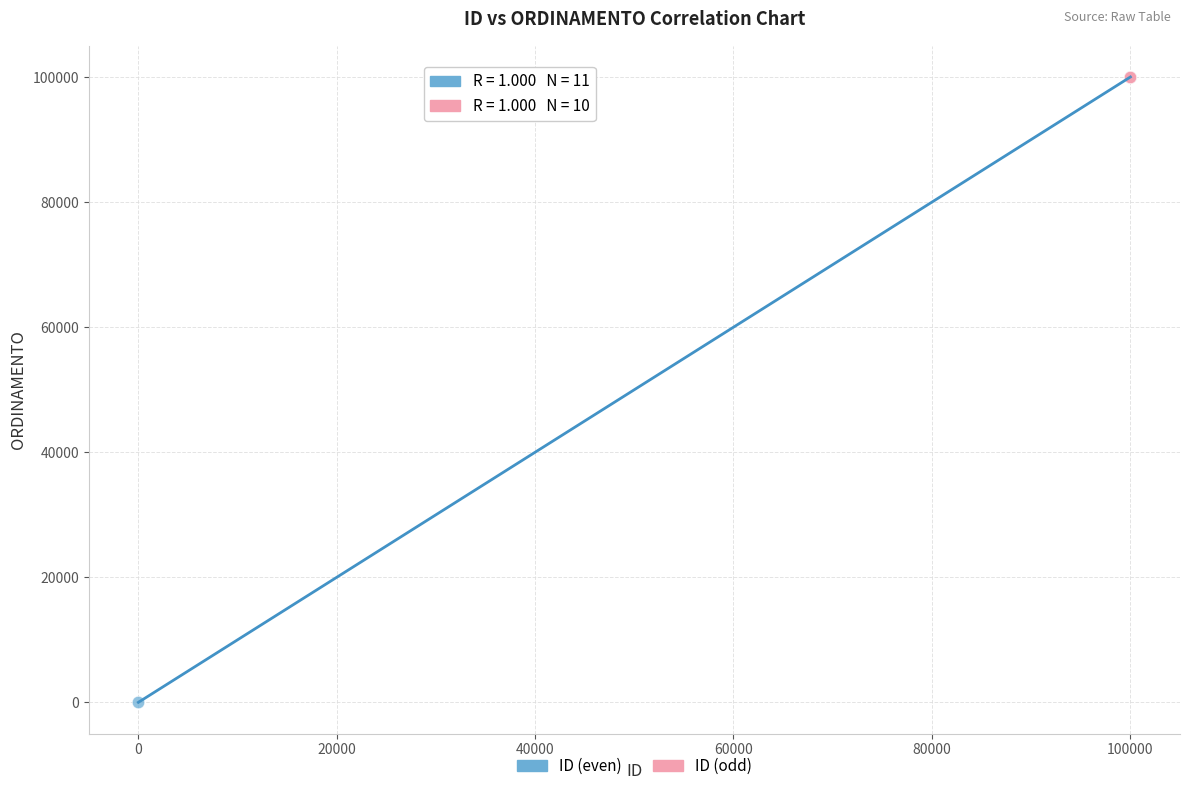

Which series reaches the minimum Y coordinate?

ID (even)